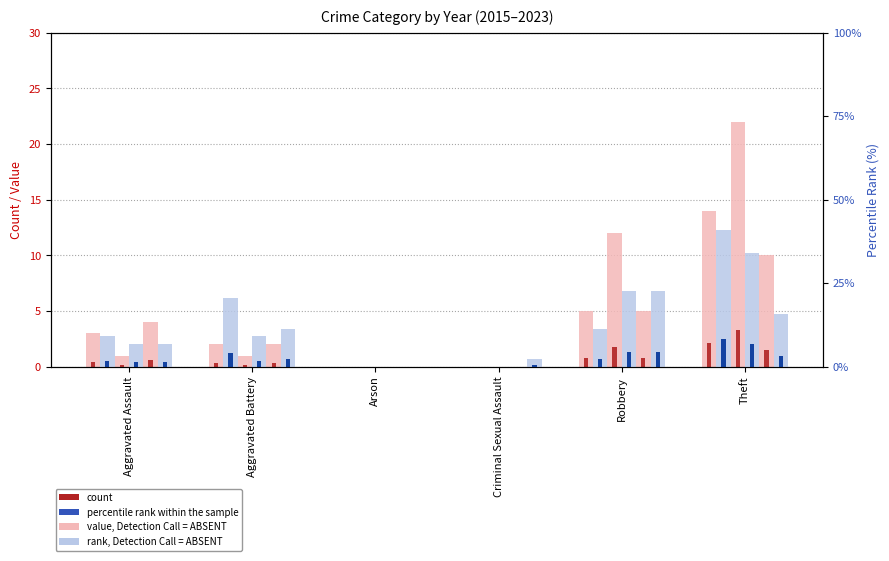

Reading left to right, what are all the values shown in this chart?

2015: Aggravated Assault=3.0	Aggravated Battery=2.0	Arson=0.0	Criminal Sexual Assault=0.0	Robbery=5.0	Theft=14.0
2019: Aggravated Assault=1.8	Aggravated Battery=4.1	Arson=0.0	Criminal Sexual Assault=0.0	Robbery=2.3	Theft=8.2
2016: Aggravated Assault=1.0	Aggravated Battery=1.0	Arson=0.0	Criminal Sexual Assault=0.0	Robbery=12.0	Theft=22.0
2017: Aggravated Assault=6.8	Aggravated Battery=9.1	Arson=0.0	Criminal Sexual Assault=0.0	Robbery=22.7	Theft=34.1
2021: Aggravated Assault=4.0	Aggravated Battery=2.0	Arson=0.0	Criminal Sexual Assault=0.0	Robbery=5.0	Theft=10.0
2023: Aggravated Assault=1.4	Aggravated Battery=2.3	Arson=0.0	Criminal Sexual Assault=0.5	Robbery=4.5	Theft=3.2